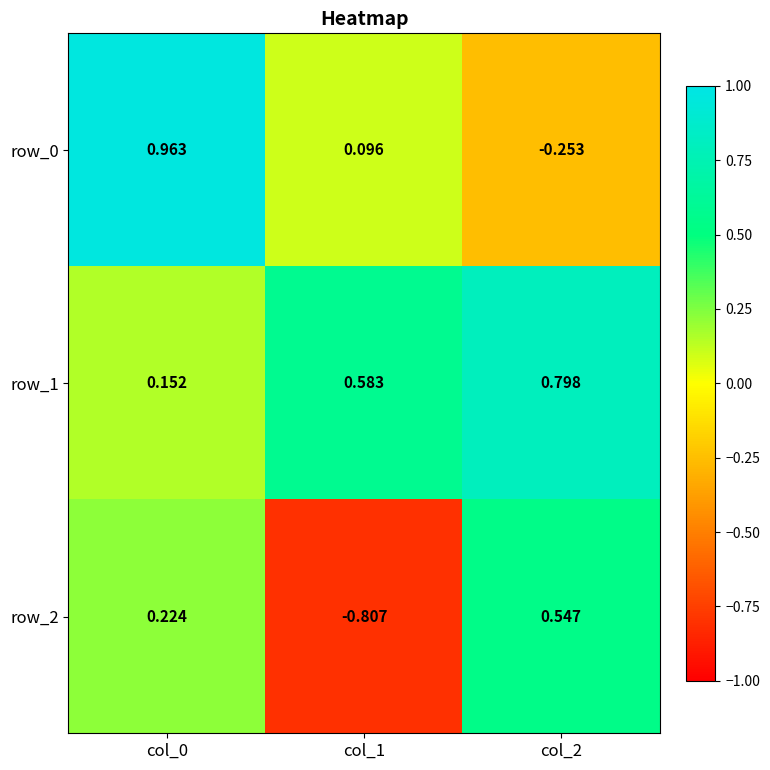

What is the spread (max minus min) of values at col_0?

0.8